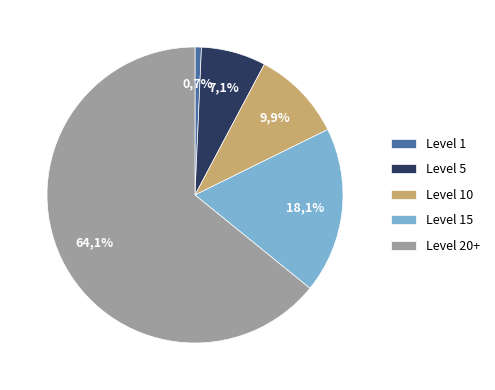

Combined, do Leve Level 5 and Leve Level 20+ account for over 50%?

Yes